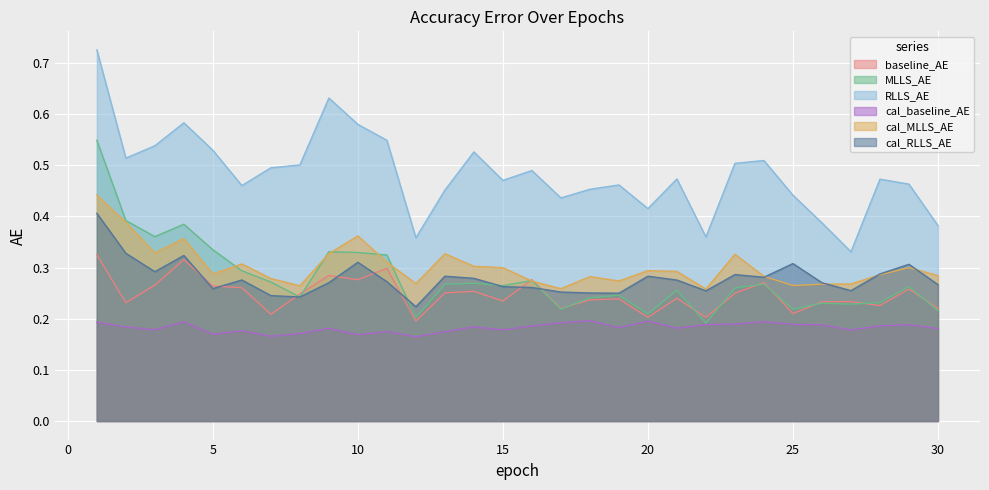

Reading left to right, transcribe all the data shown in this chart.

baseline_AE: 1=0.3	2=0.2	3=0.3	4=0.3	5=0.3	6=0.3	7=0.2	8=0.2	9=0.3	10=0.3	11=0.3	12=0.2	13=0.3	14=0.3	15=0.2	16=0.3	17=0.2	18=0.2	19=0.2	20=0.2	21=0.2	22=0.2	23=0.2	24=0.3	25=0.2	26=0.2	27=0.2	28=0.2	29=0.3	30=0.2
MLLS_AE: 1=0.5	2=0.4	3=0.4	4=0.4	5=0.3	6=0.3	7=0.3	8=0.2	9=0.3	10=0.3	11=0.3	12=0.2	13=0.3	14=0.3	15=0.3	16=0.3	17=0.2	18=0.2	19=0.2	20=0.2	21=0.3	22=0.2	23=0.3	24=0.3	25=0.2	26=0.2	27=0.2	28=0.2	29=0.3	30=0.2
RLLS_AE: 1=0.7	2=0.5	3=0.5	4=0.6	5=0.5	6=0.5	7=0.5	8=0.5	9=0.6	10=0.6	11=0.5	12=0.4	13=0.5	14=0.5	15=0.5	16=0.5	17=0.4	18=0.5	19=0.5	20=0.4	21=0.5	22=0.4	23=0.5	24=0.5	25=0.4	26=0.4	27=0.3	28=0.5	29=0.5	30=0.4
cal_baseline_AE: 1=0.2	2=0.2	3=0.2	4=0.2	5=0.2	6=0.2	7=0.2	8=0.2	9=0.2	10=0.2	11=0.2	12=0.2	13=0.2	14=0.2	15=0.2	16=0.2	17=0.2	18=0.2	19=0.2	20=0.2	21=0.2	22=0.2	23=0.2	24=0.2	25=0.2	26=0.2	27=0.2	28=0.2	29=0.2	30=0.2
cal_MLLS_AE: 1=0.4	2=0.4	3=0.3	4=0.4	5=0.3	6=0.3	7=0.3	8=0.3	9=0.3	10=0.4	11=0.3	12=0.3	13=0.3	14=0.3	15=0.3	16=0.3	17=0.3	18=0.3	19=0.3	20=0.3	21=0.3	22=0.3	23=0.3	24=0.3	25=0.3	26=0.3	27=0.3	28=0.3	29=0.3	30=0.3
cal_RLLS_AE: 1=0.4	2=0.3	3=0.3	4=0.3	5=0.3	6=0.3	7=0.2	8=0.2	9=0.3	10=0.3	11=0.3	12=0.2	13=0.3	14=0.3	15=0.3	16=0.3	17=0.3	18=0.3	19=0.2	20=0.3	21=0.3	22=0.3	23=0.3	24=0.3	25=0.3	26=0.3	27=0.3	28=0.3	29=0.3	30=0.3